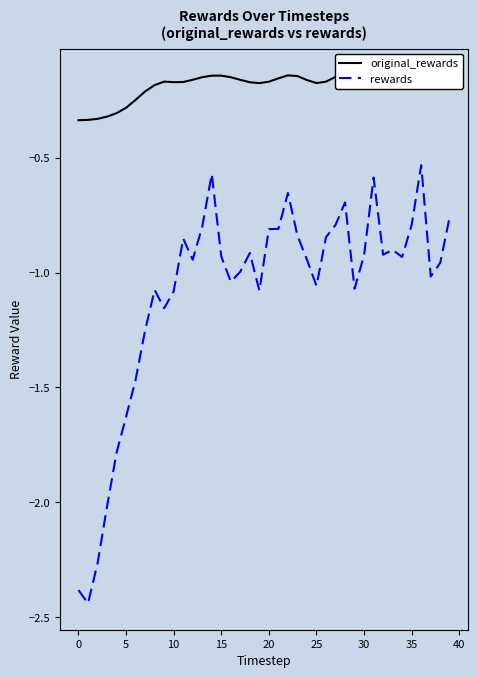

How many distinct data groups are displayed?

2